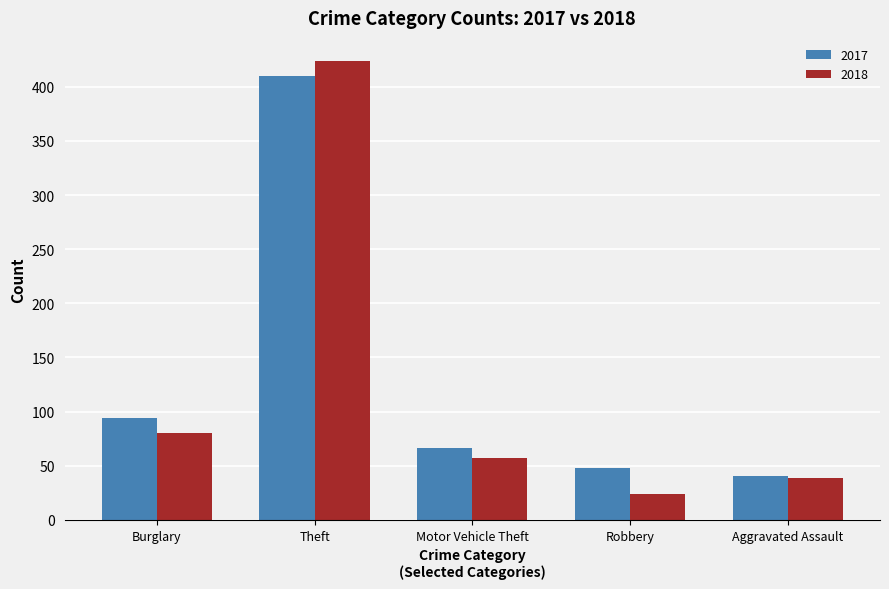

Reading right to left, list all the values displayed in this chart.

2017: Aggravated Assault=40	Robbery=48	Motor Vehicle Theft=66	Theft=410	Burglary=94
2018: Aggravated Assault=39	Robbery=24	Motor Vehicle Theft=57	Theft=424	Burglary=80